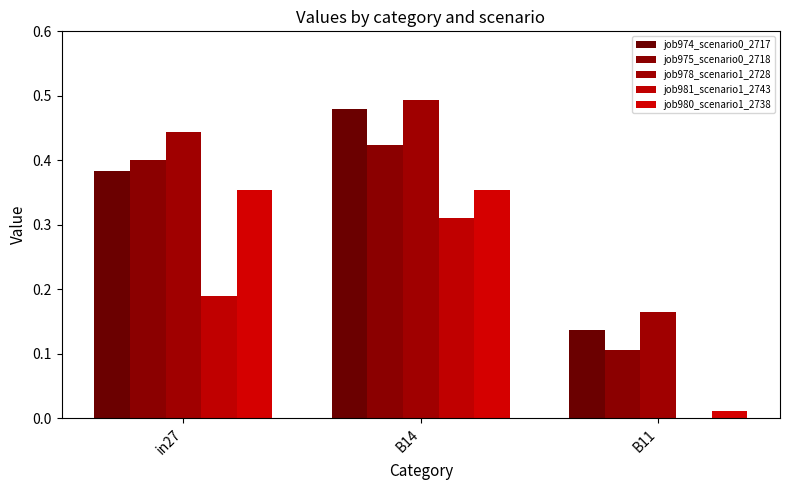

At B11, list the series in order from smallest to largest.

job981_scenario1_2743, job980_scenario1_2738, job975_scenario0_2718, job974_scenario0_2717, job978_scenario1_2728